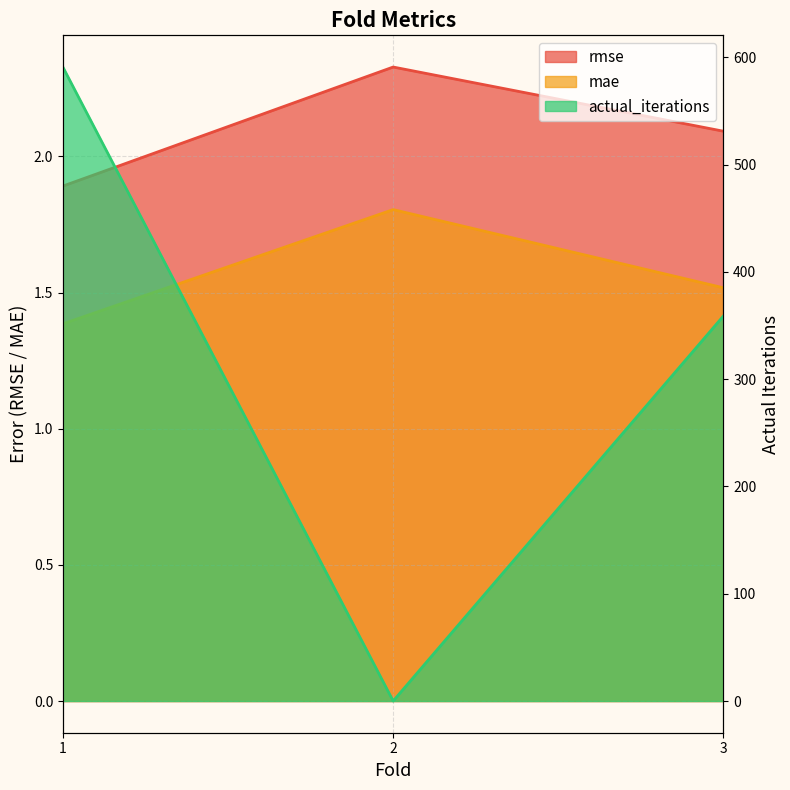

How many lines are shown in the chart?

3